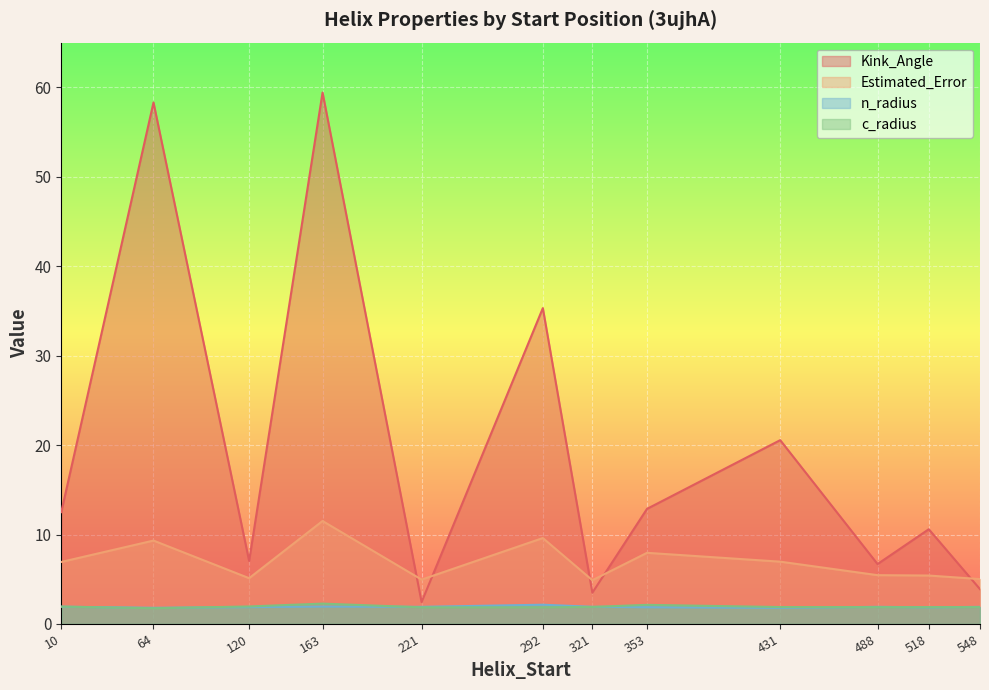

Reading left to right, list all the values displayed in this chart.

Kink_Angle: 12.5	58.3	7.0	59.4	2.4	35.3	3.5	12.9	20.6	6.7	10.6	3.9
Estimated_Error: 6.9	9.3	5.1	11.5	5.0	9.6	4.9	8.0	7.0	5.5	5.4	5.0
n_radius: 1.9	1.8	1.9	1.9	1.9	2.2	1.9	1.9	1.8	1.9	1.9	1.9
c_radius: 1.9	1.8	2.0	2.3	1.9	1.9	1.9	2.1	1.9	1.9	1.9	1.9